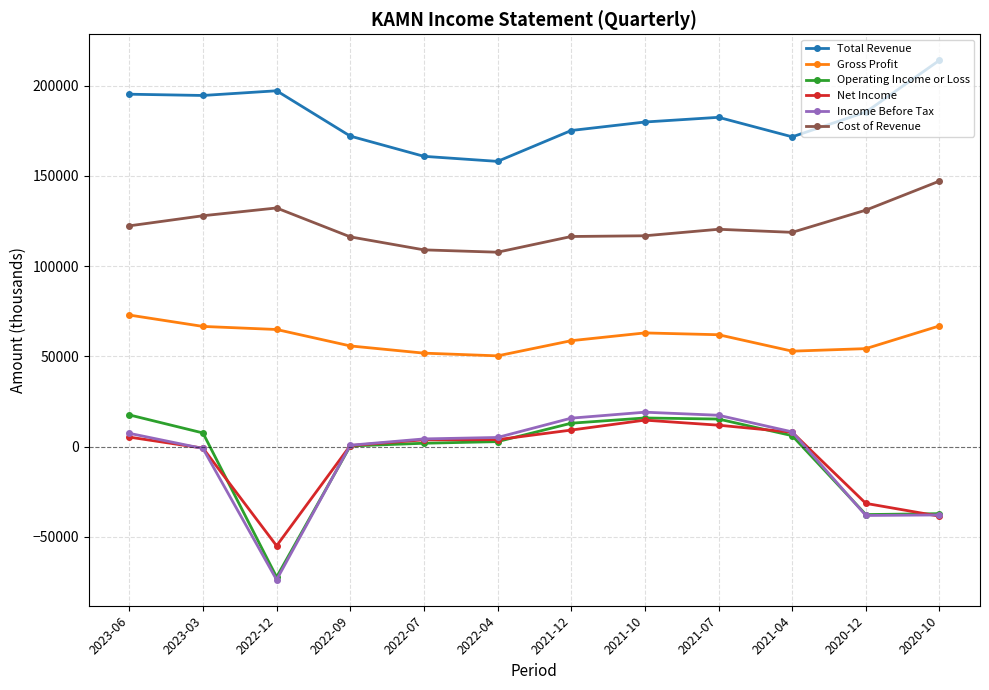

What is the sum of all Income Before Tax values?

-72500